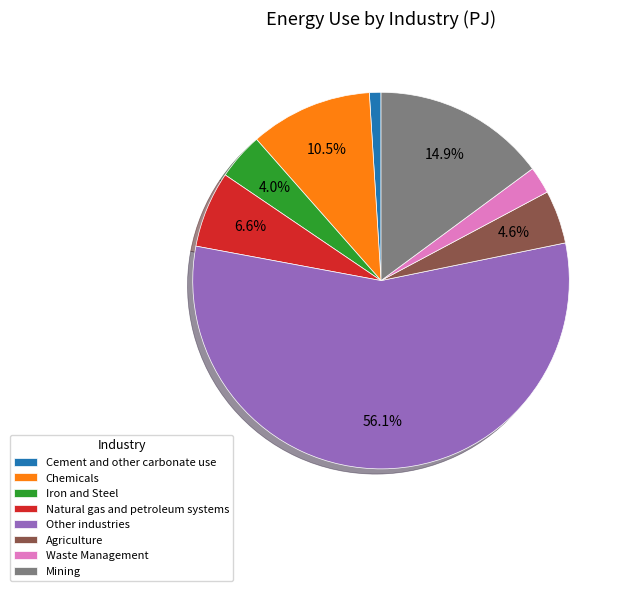

Which slice represents more than half of the pie?

Other industries